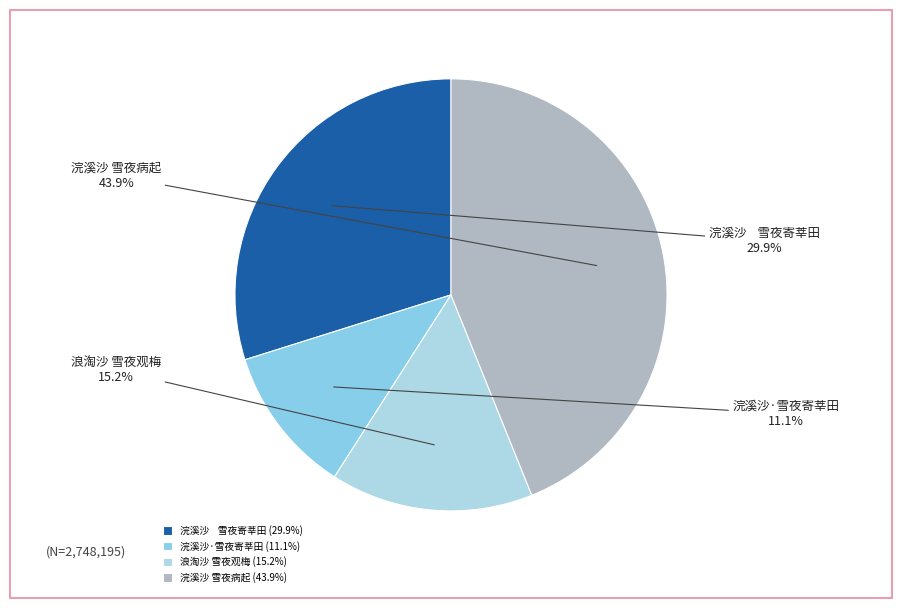

Approximately how many times larger is the value at 浪淘沙 雪夜观梅 compared to 浣溪沙 雪夜病起?

0.3